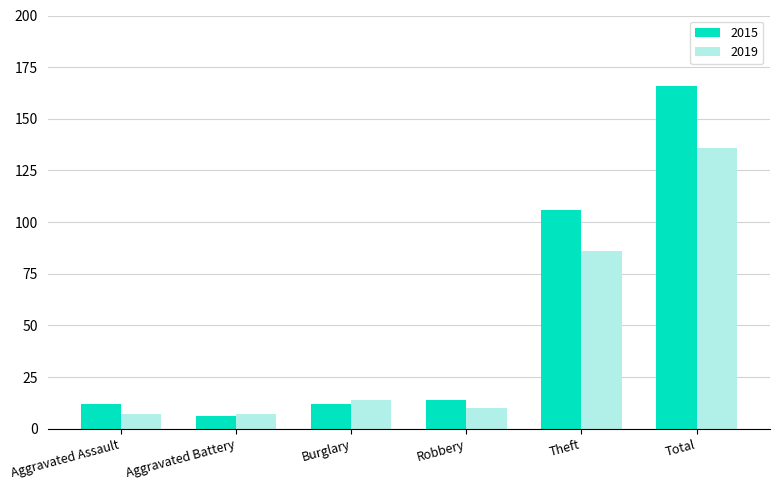

What are all the series names shown in the legend?

2015, 2019